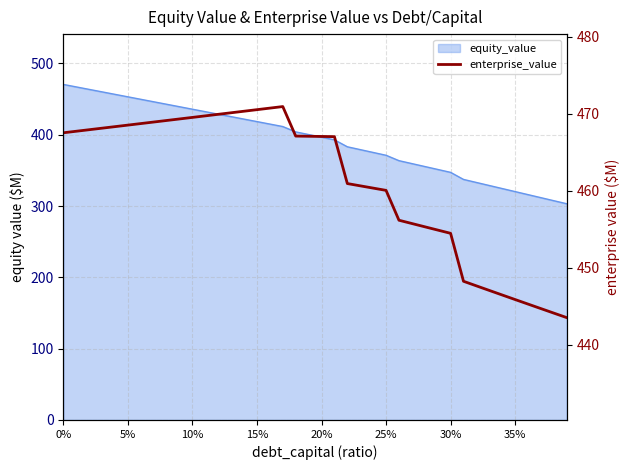

Does the chart display data point markers on the line(s)?

No